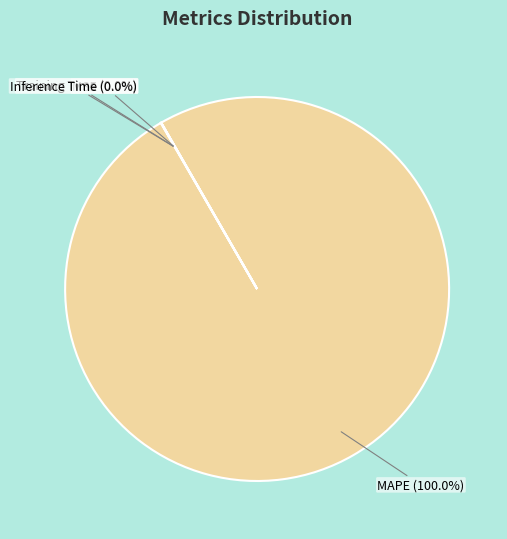

Which slice is the largest?

MAPE